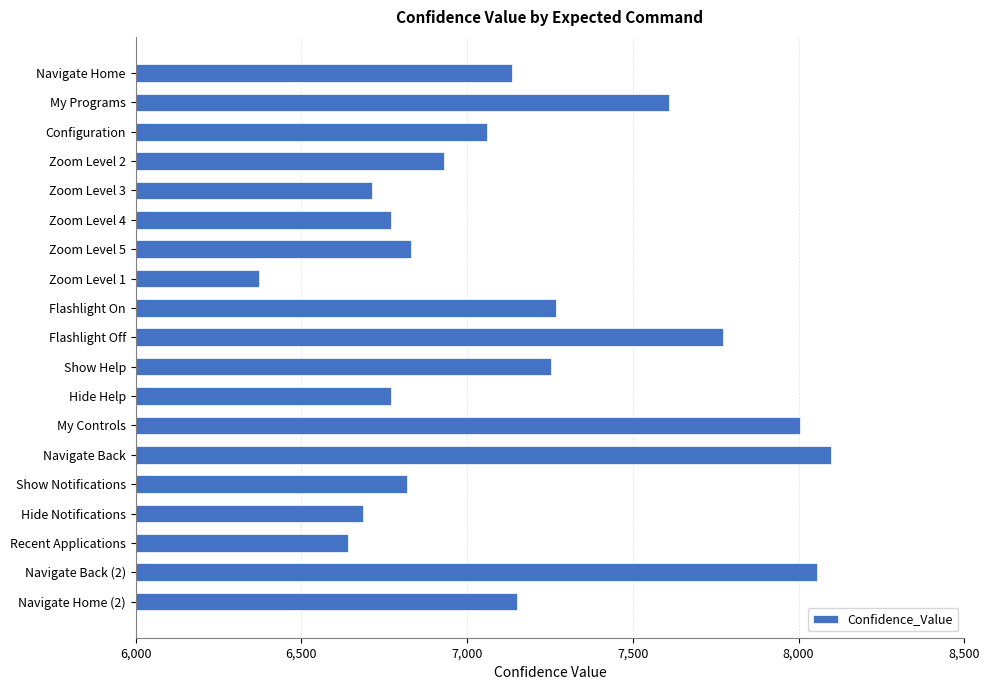

Does the chart contain any negative values?

No